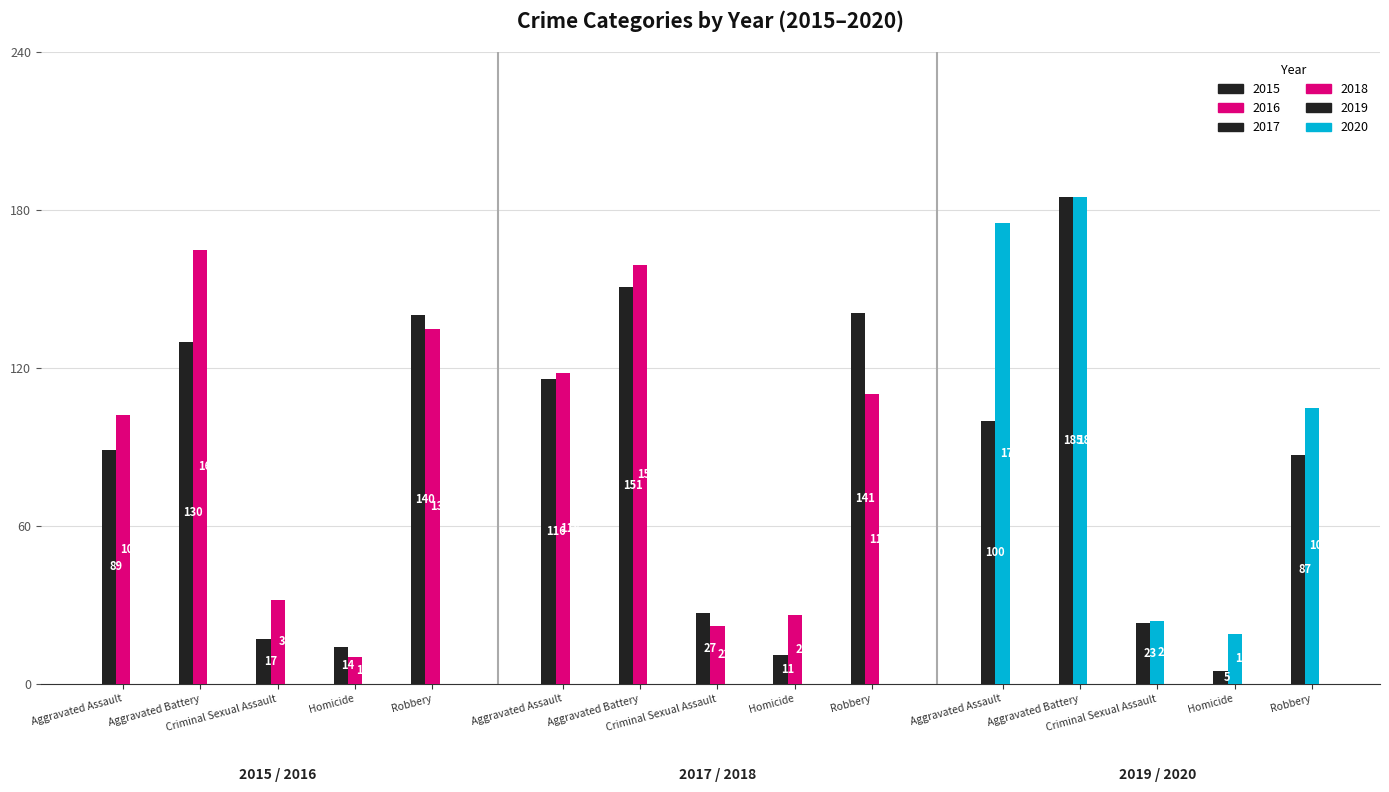

How many bars are there in total?

30